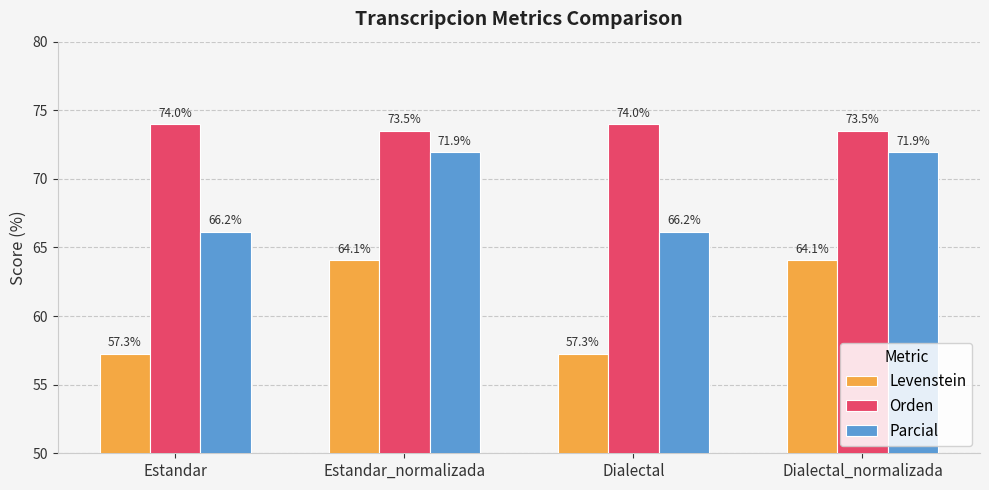

Reading right to left, extract all data points from this chart.

Levenstein: Dialectal_normalizada=64.1	Dialectal=57.3	Estandar_normalizada=64.1	Estandar=57.3
Orden: Dialectal_normalizada=73.5	Dialectal=74.0	Estandar_normalizada=73.5	Estandar=74.0
Parcial: Dialectal_normalizada=71.9	Dialectal=66.2	Estandar_normalizada=71.9	Estandar=66.2